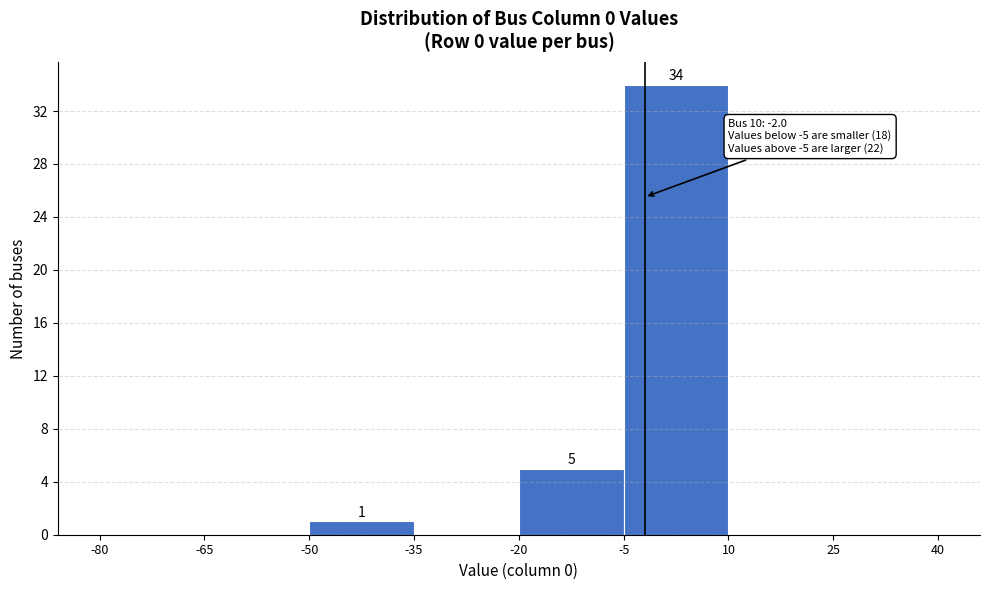

Over which range of the x-axis is the bar tallest?

-5 to 10